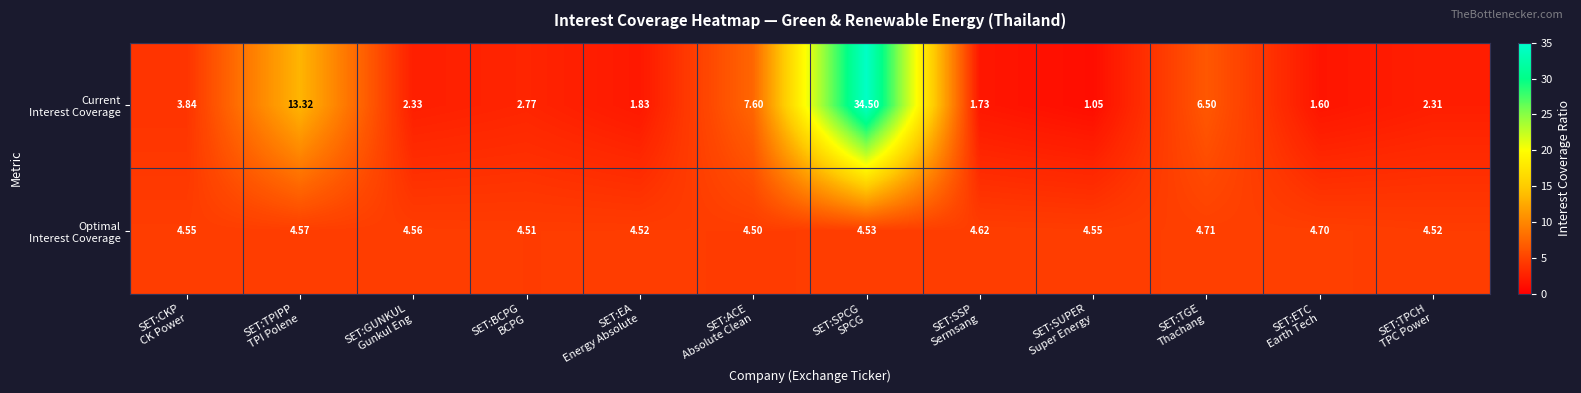

How many data points does each series have?

12